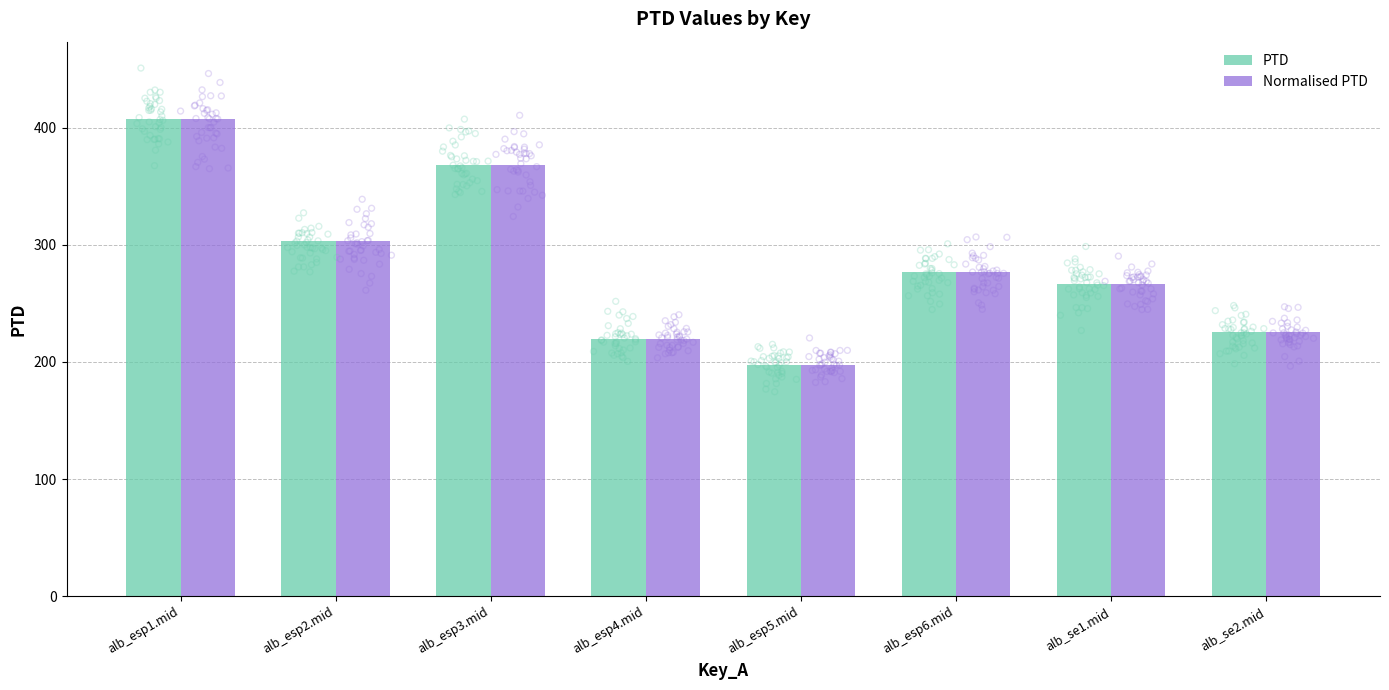

Which series reaches the maximum Y coordinate?

PTD